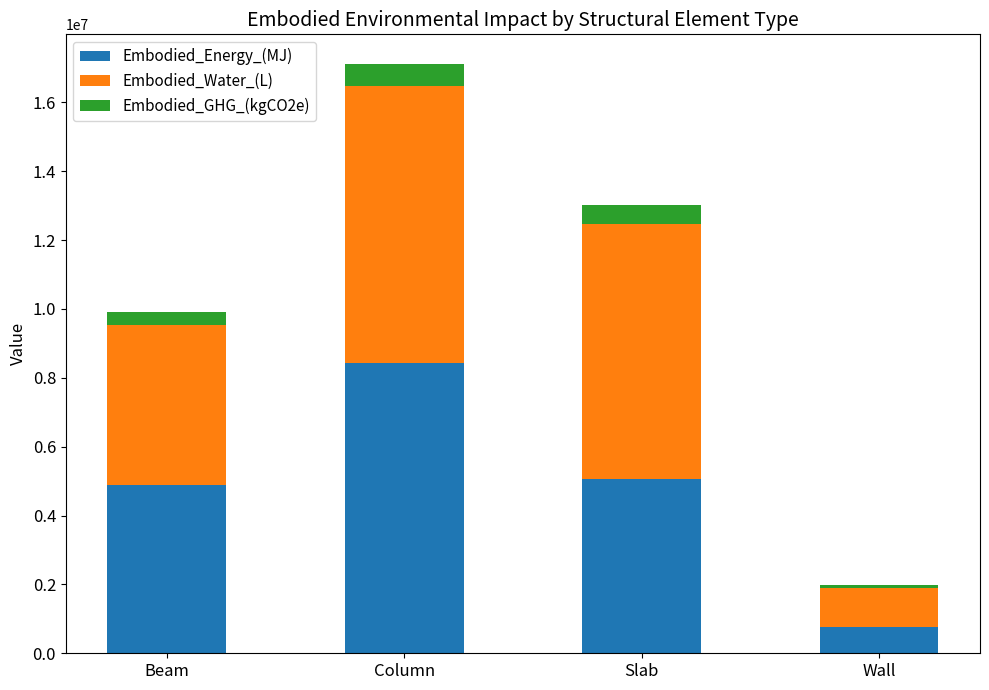

The Embodied_Energy_(MJ) series shows 7724446.0 at Beam. True or false?

False